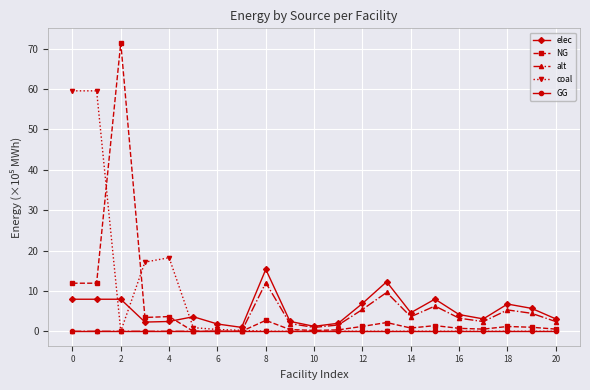

True or false: NG has more than 0 points higher than both neighbors.

True